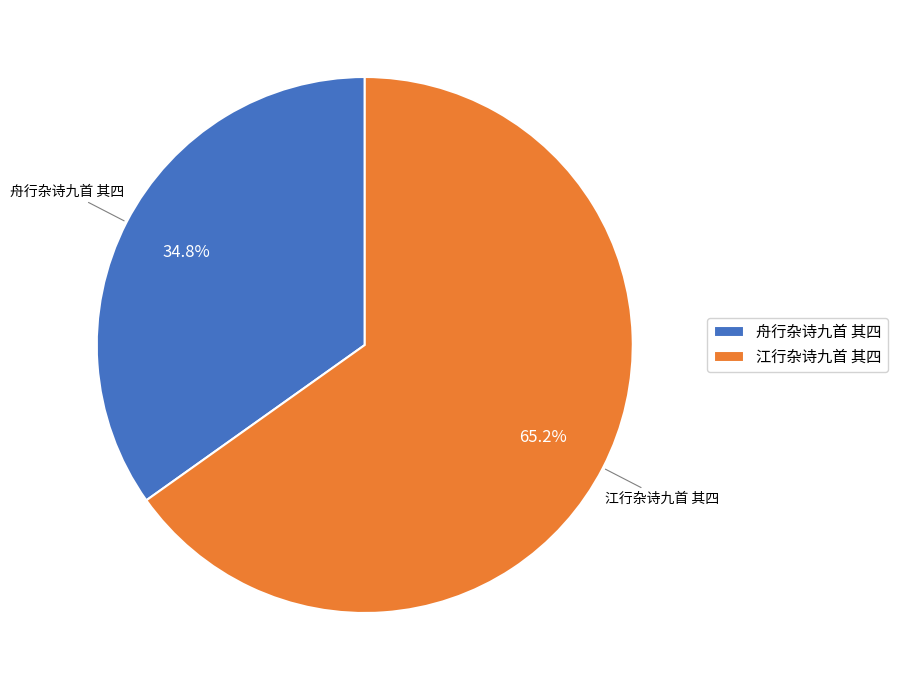

Which slice is the smallest?

舟行杂诗九首 其四